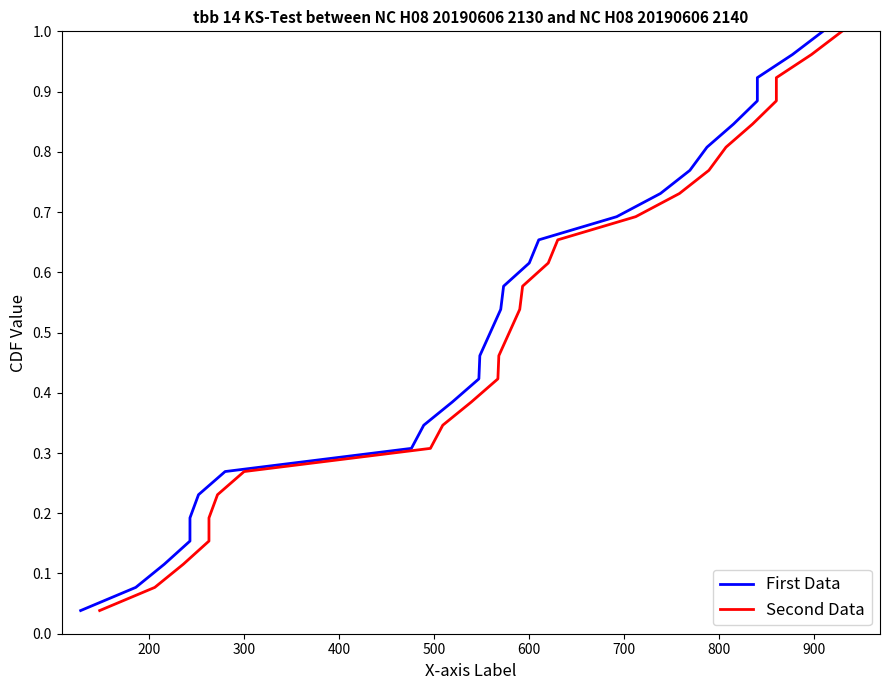

Reading right to left, list all the values displayed in this chart.

First Data: 1.0	1.0	0.9	0.9	0.8	0.8	0.8	0.7	0.7	0.7	0.6	0.6	0.5	0.5	0.5	0.4	0.4	0.3	0.3	0.3	0.2	0.2	0.2	0.1	0.1	0.0
Second Data: 1.0	1.0	0.9	0.9	0.8	0.8	0.8	0.7	0.7	0.7	0.6	0.6	0.5	0.5	0.5	0.4	0.4	0.3	0.3	0.3	0.2	0.2	0.2	0.1	0.1	0.0